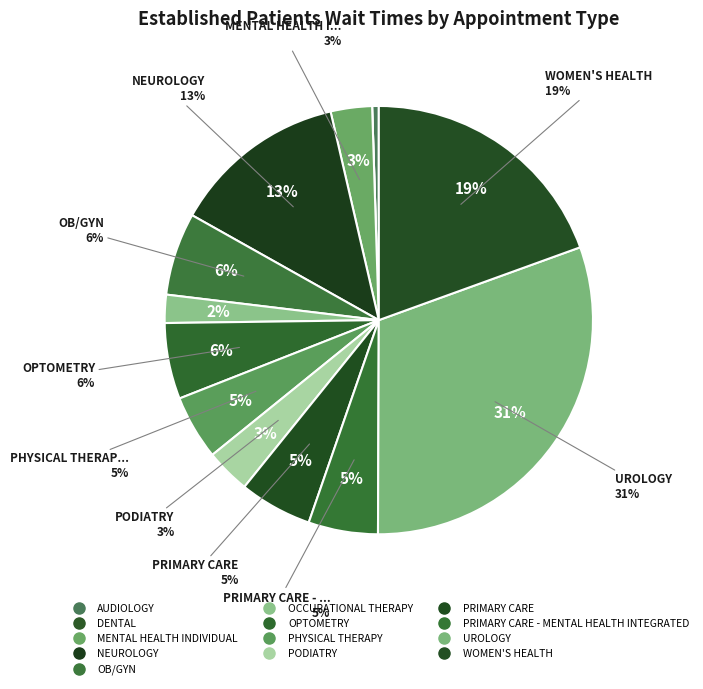

Do PRIMARY CARE - MENTAL HEALTH INTEGRATED and OB/GYN together represent more than half of the pie?

No